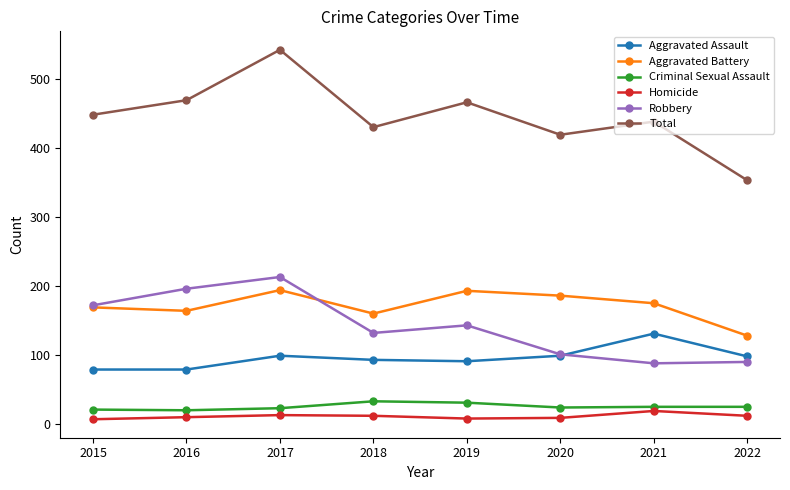

True or false: Robbery has a value of 225 at 2018.

False